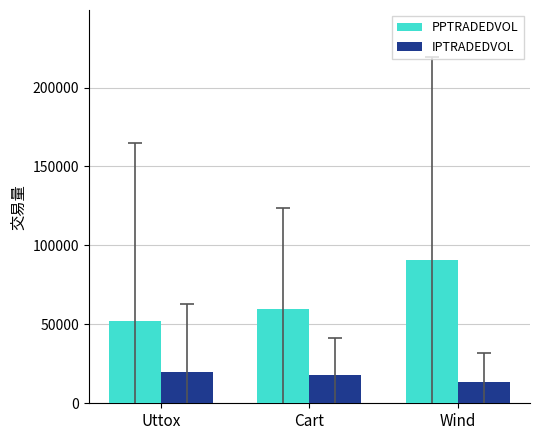

What is the average value of the IPTRADEDVOL series?

16997.5